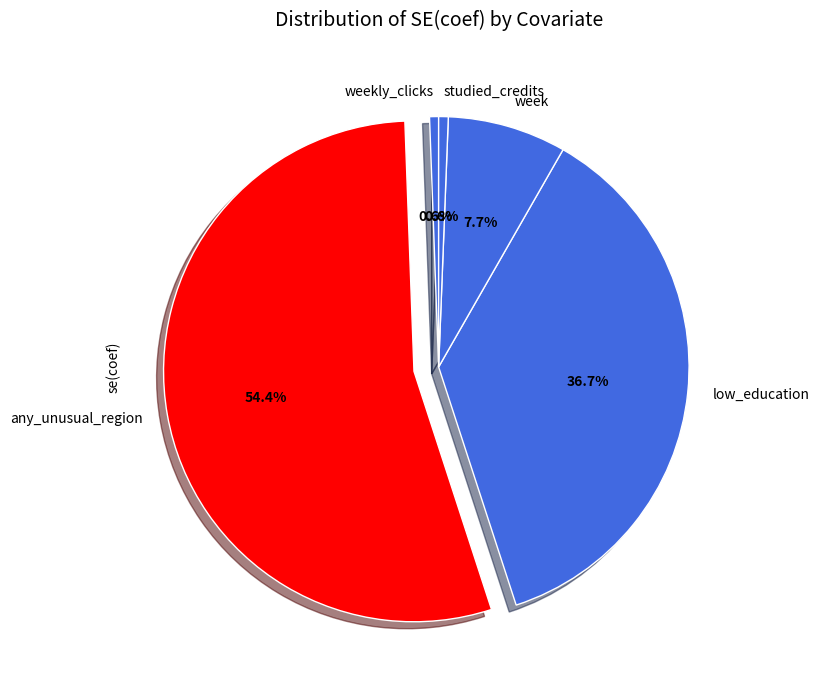

What percentage is NOT represented by weekly_clicks?

99.4%